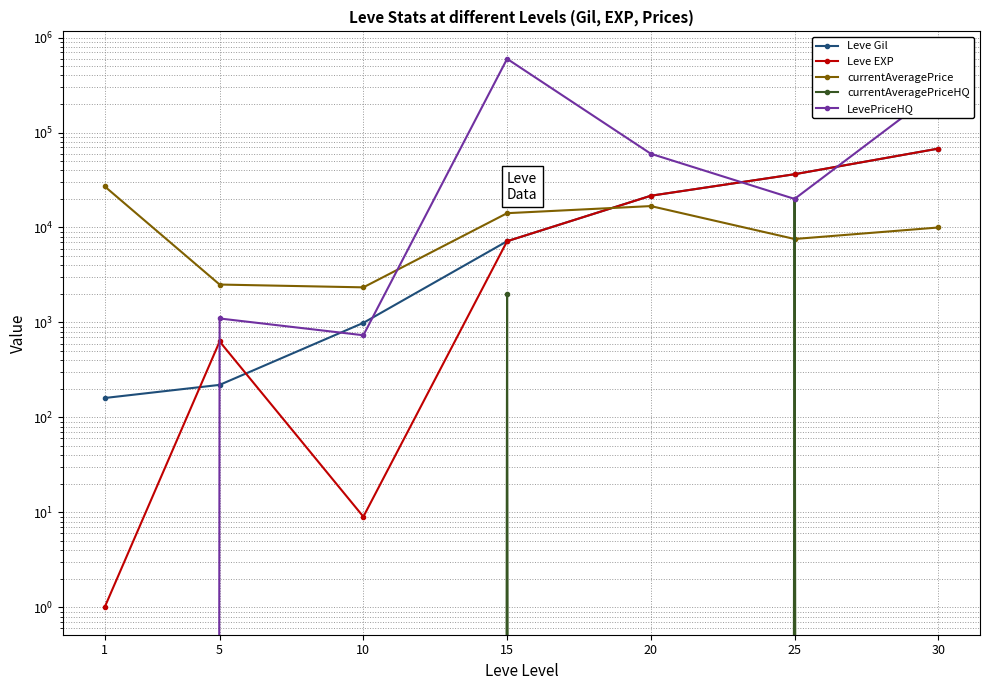

Does the chart have visible grid lines?

Yes